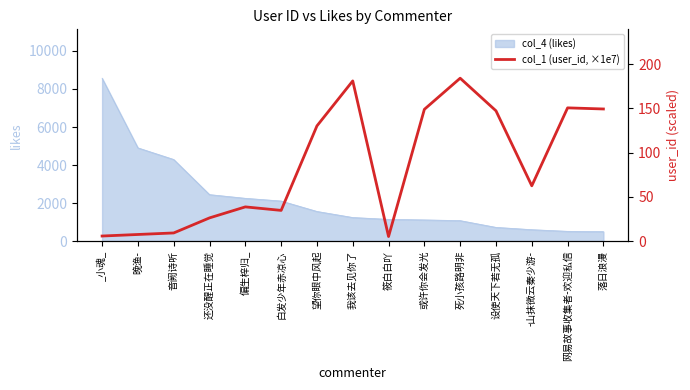

Reading left to right, extract all data points from this chart.

_小魂_=5.7	晚渔-=7.5	音阙诗听=9.2	还没醒正在睡觉=26.2	偏生梓归_=38.7	白发少年赤凉心=34.7	望你眼中风起=130.2	我该去见你了=181.0	筱白白吖=5.2	或许你会发光=148.9	死小孩路明非=184.1	设使天下若无孤=147.2	-山抹微云秦少游-=62.5	网易故事收集者-欢迎私信=150.5	落日浪漫=149.3